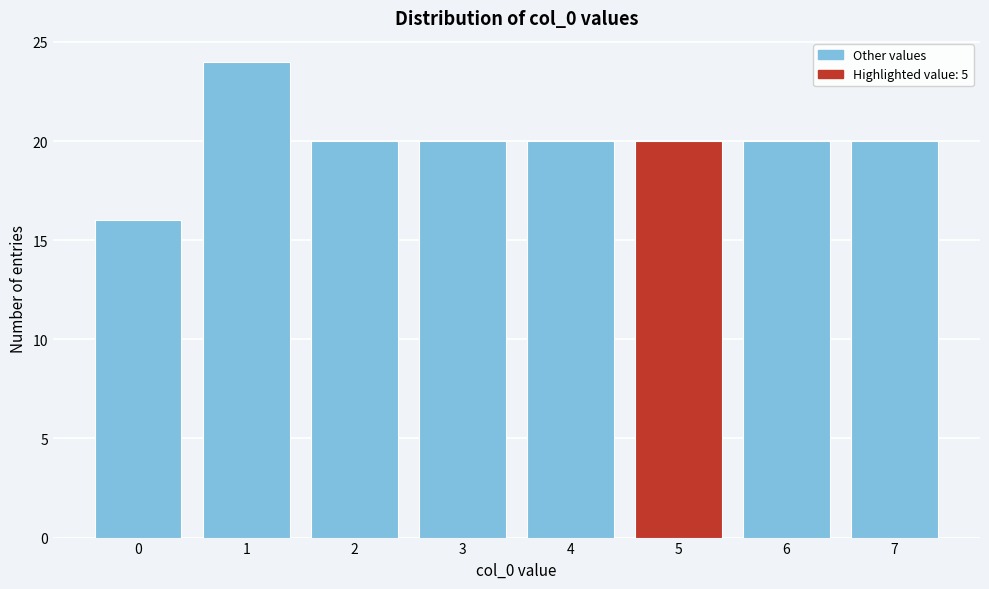

Reading right to left, transcribe all the data shown in this chart.

20	20	20	20	20	20	24	16